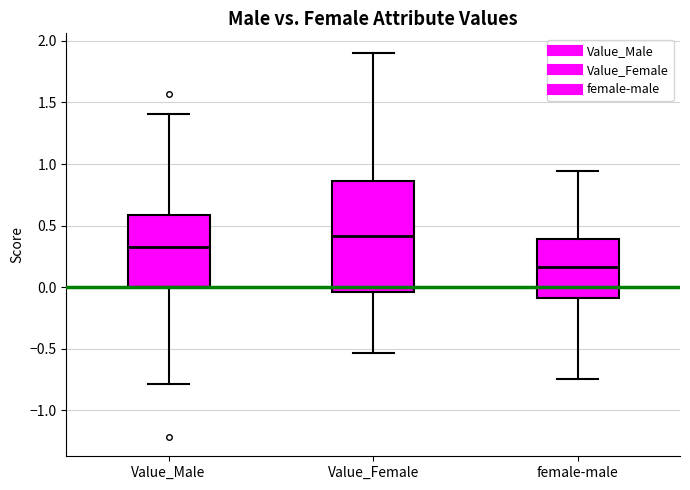

Reading left to right, transcribe this box plot: for each box, give where its median line is, the range the box spans, and where its two whiskers end, as read against the y-axis. The values are not printed on the chart, so give them approximately, as read against the axis.

Value_Male: median 0.30, box 0.00 to 0.60, whiskers -0.80 to 1.40
Value_Female: median 0.40, box -0.05 to 0.85, whiskers -0.55 to 1.90
female-male: median 0.15, box -0.10 to 0.40, whiskers -0.75 to 0.95